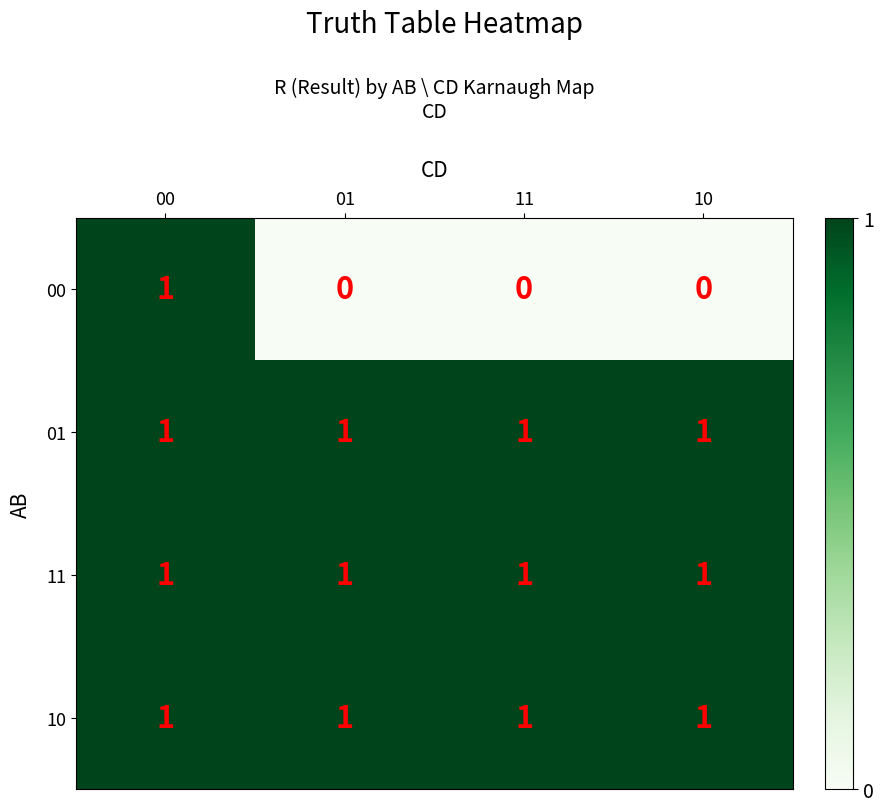

Is it true that 11 equals 1 at 11?

True